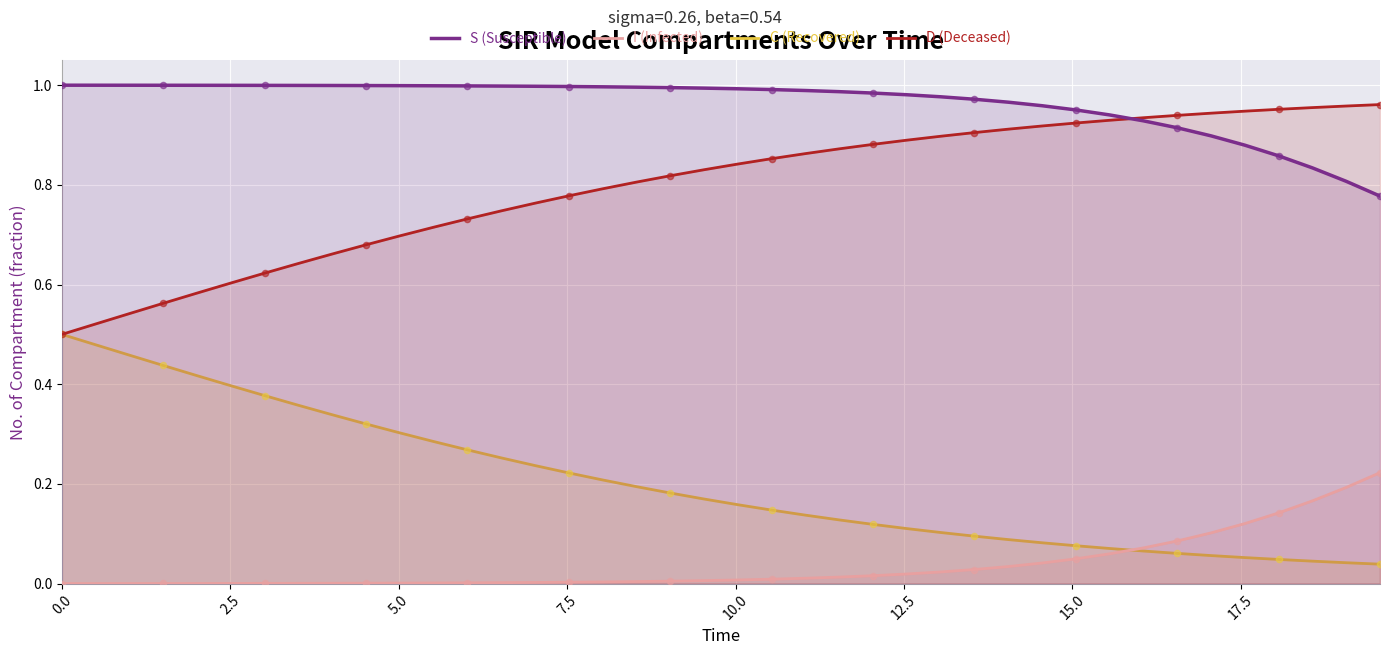

Which series contains the highest Y value?

S (Susceptible)